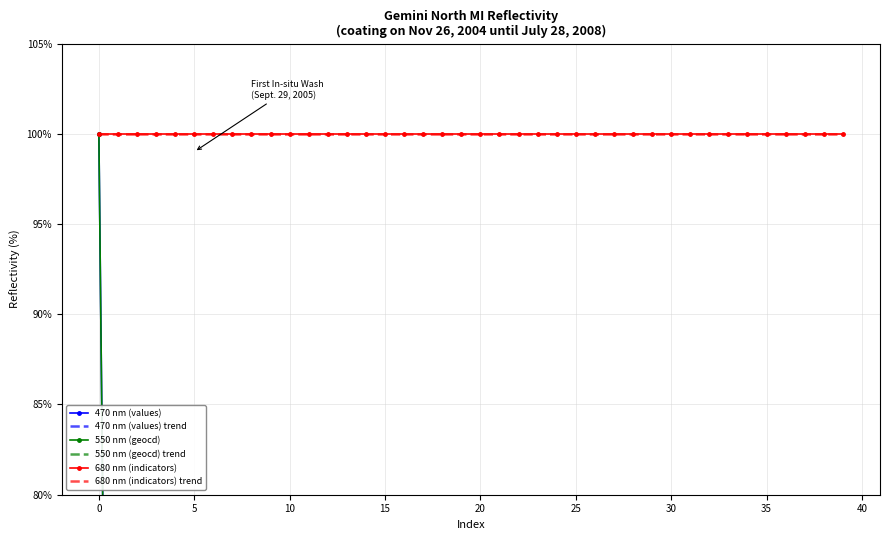

What is the average value of the 470 nm (values) series?

3.6